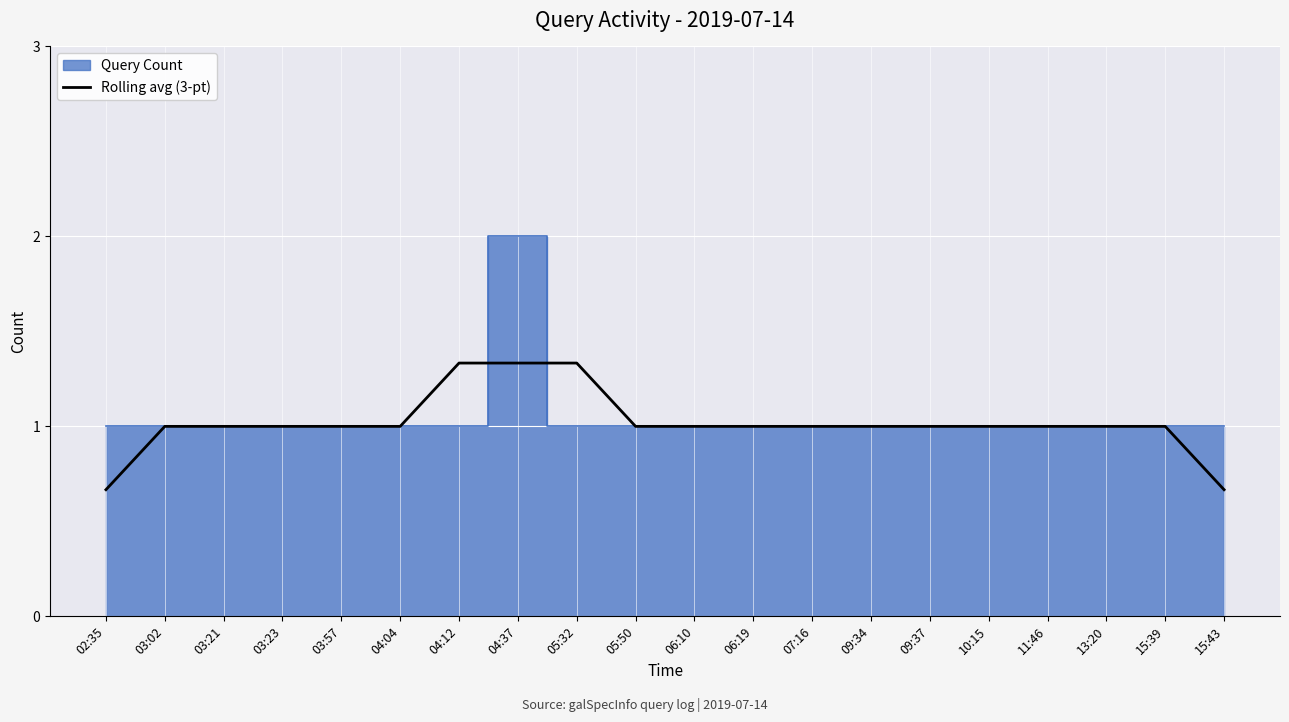

Where is the data nearest to the value 1?

03:02